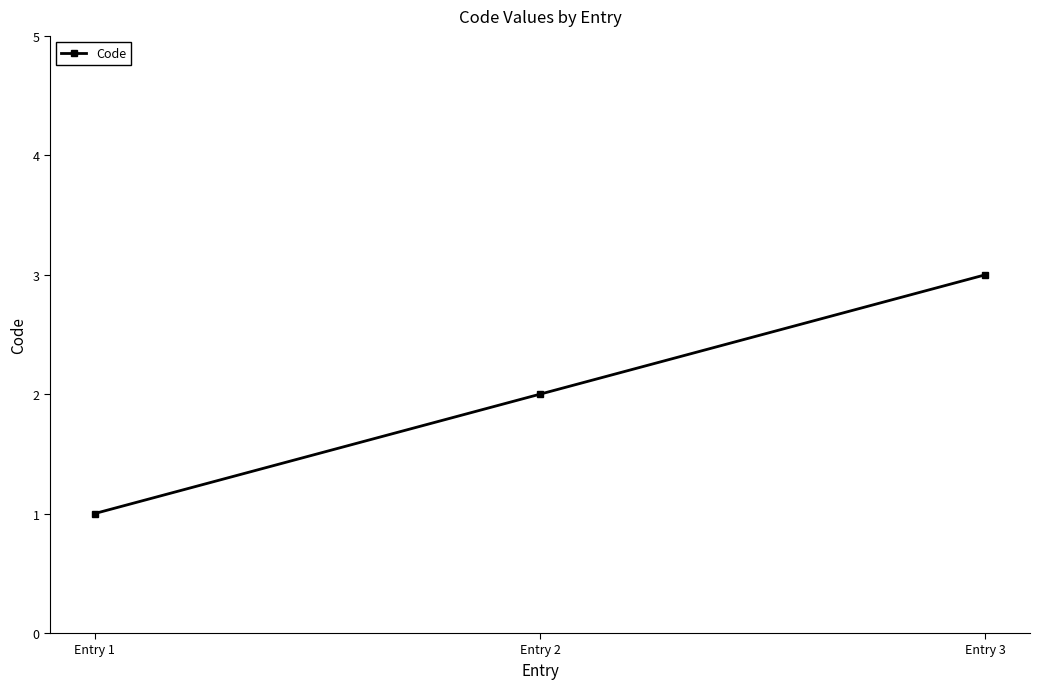

What is the difference between the maximum and minimum values?

2